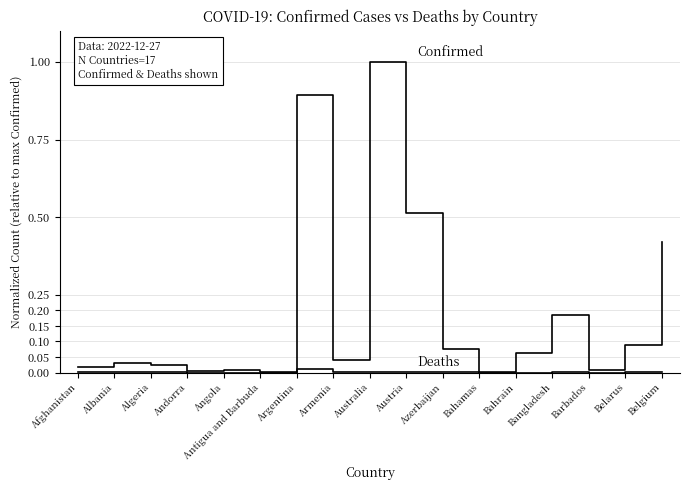

What position from the left is Armenia?

8